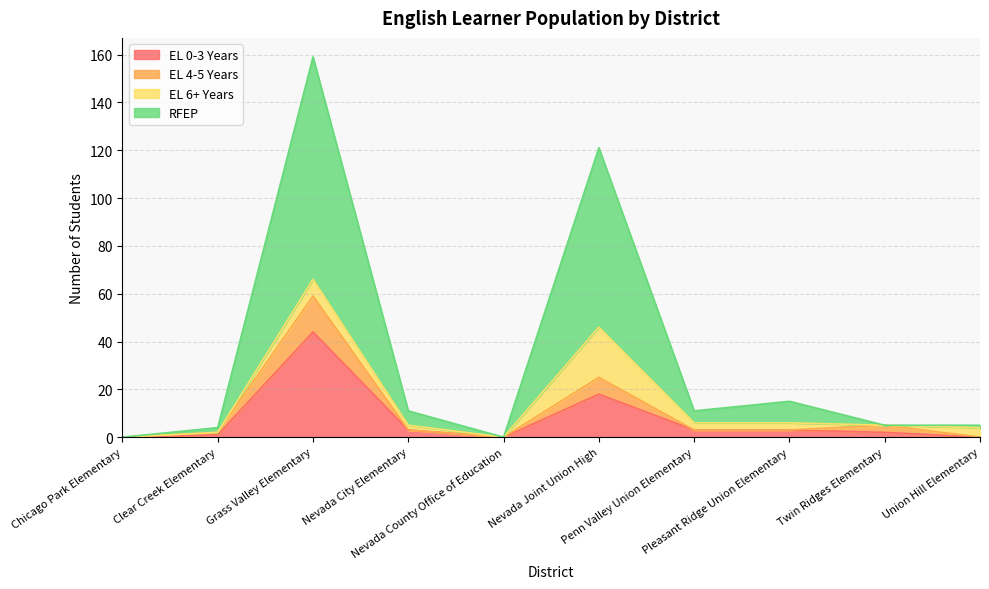

What are all the series names shown in the legend?

EL 0-3 Years, EL 4-5 Years, EL 6+ Years, RFEP